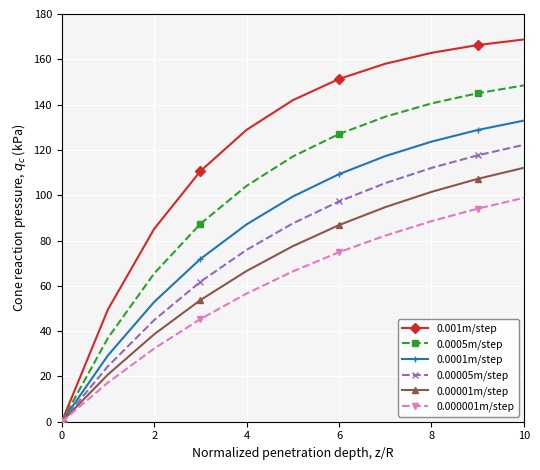

What is the value of the 0.001m/step point at the 8th from the left?

158.0